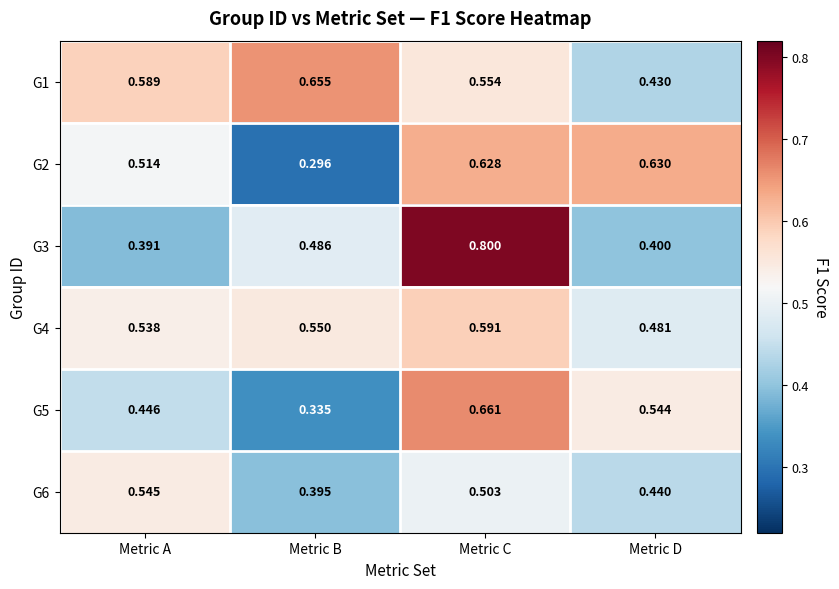

At which category is the sum across all series the highest?

Metric C